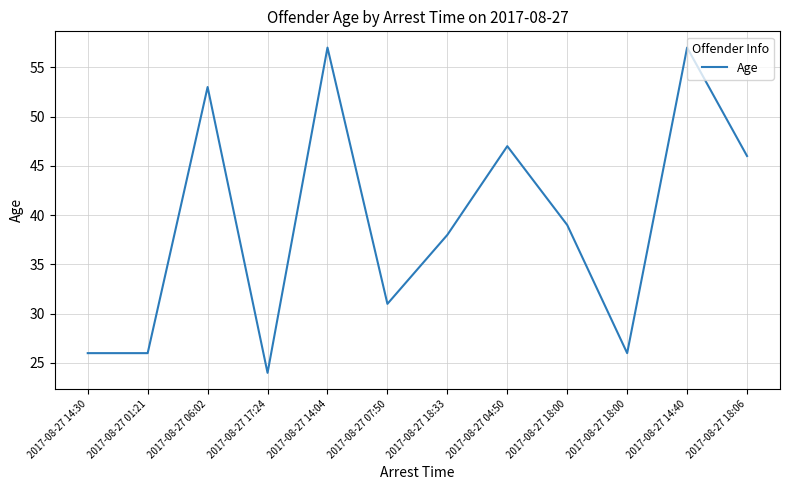

What is the smallest value displayed?

24